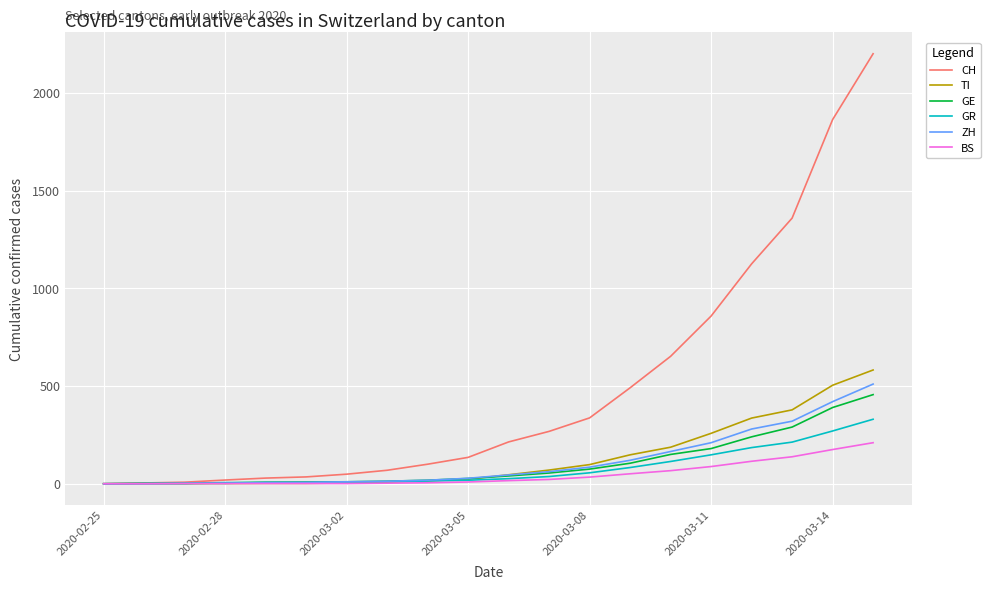

Which series has the largest total across all categories?

CH